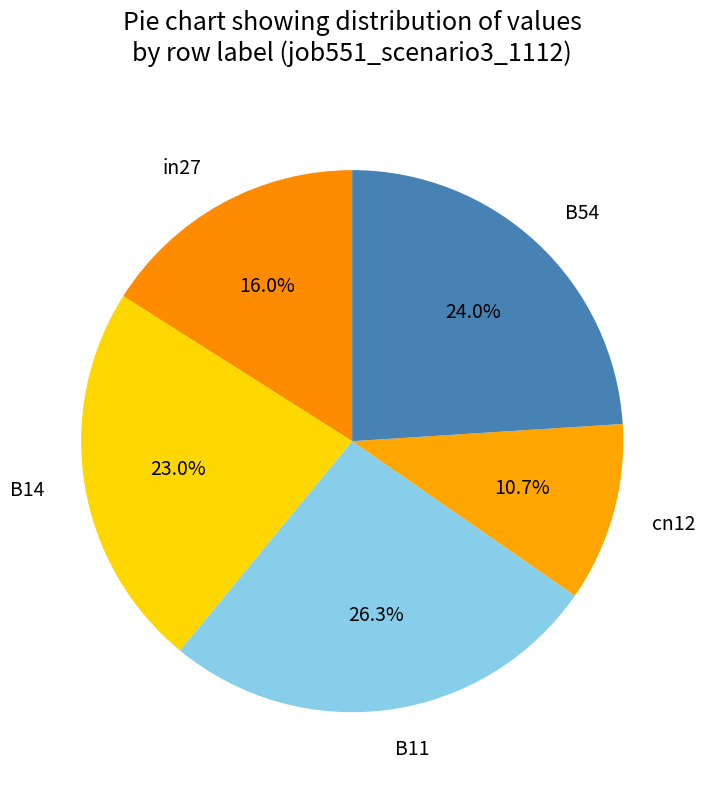

How many slices are in this pie chart?

5